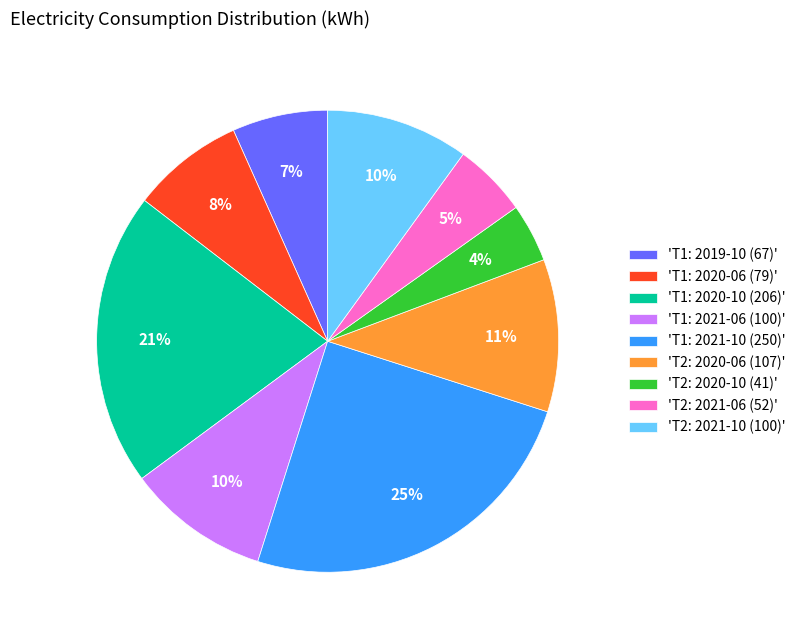

Approximately how many times larger is the value at 'T2: 2020-10 (41)' compared to 'T2: 2021-10 (100)'?

0.4